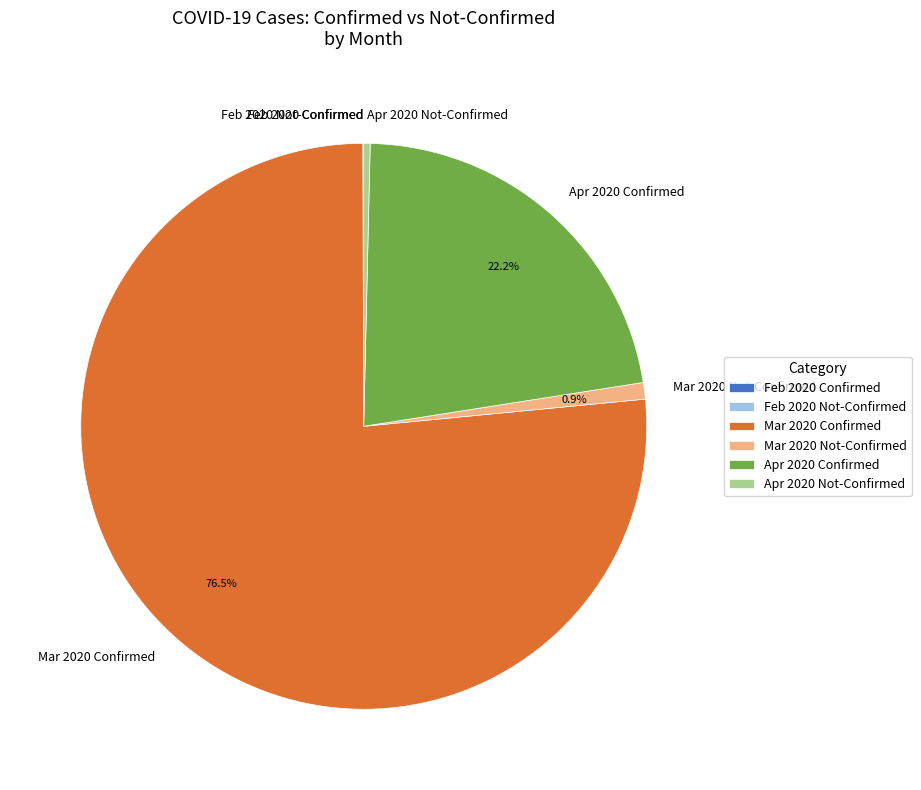

What percentage is NOT represented by Apr 2020 Confirmed?

77.8%